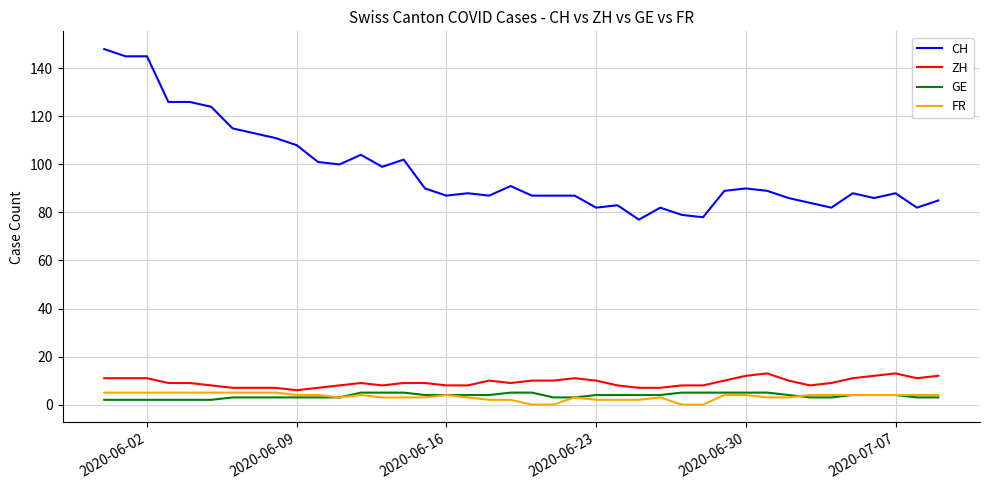

Which series has the widest spread of values?

CH